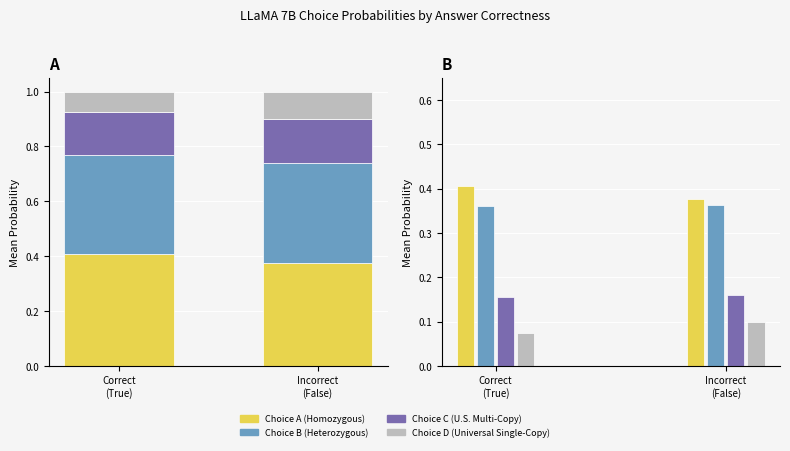

The Choice B series shows 0.4 at Correct
(True). True or false?

True